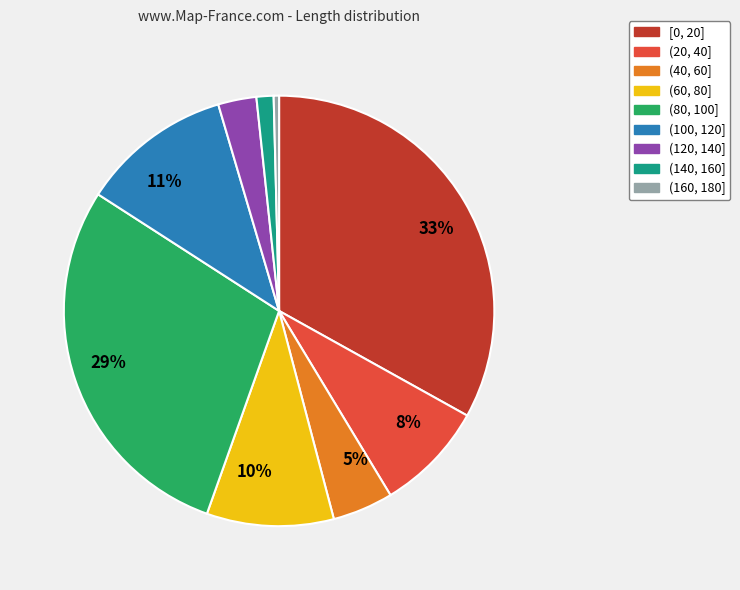

To the nearest percent, what is the average slice percentage?

11%